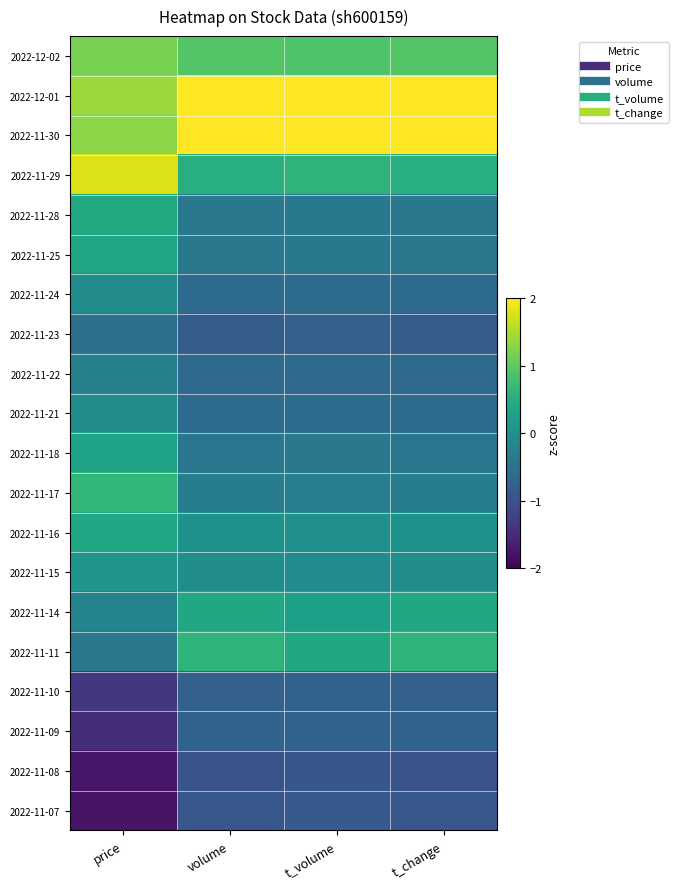

What is the difference between the highest and lowest values at volume?

3.7